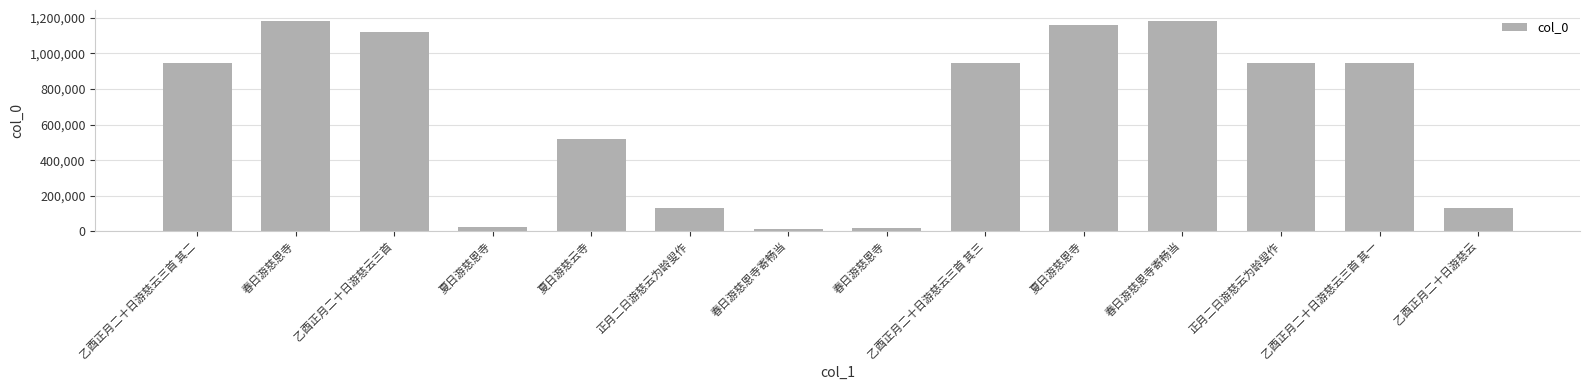

Read the value at 春日游慈恩寺, to the nearest 10.

21610